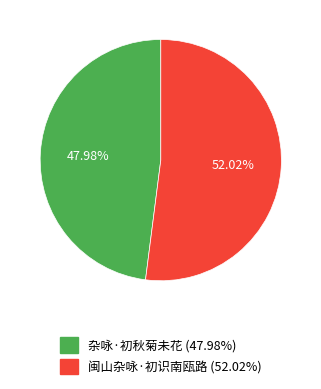

Combined, do 闽山杂咏·初识南瓯路 and 杂咏·初秋菊未花 account for over 50%?

Yes